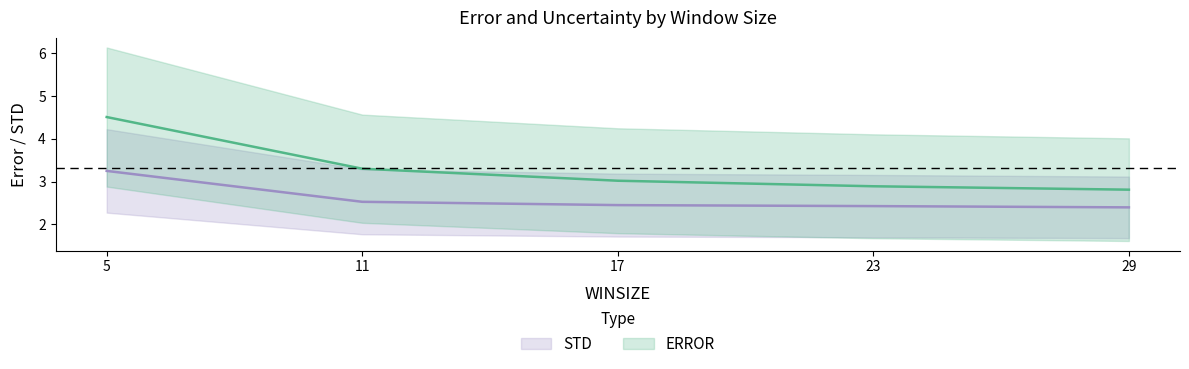

What is the greatest value displayed?

4.5